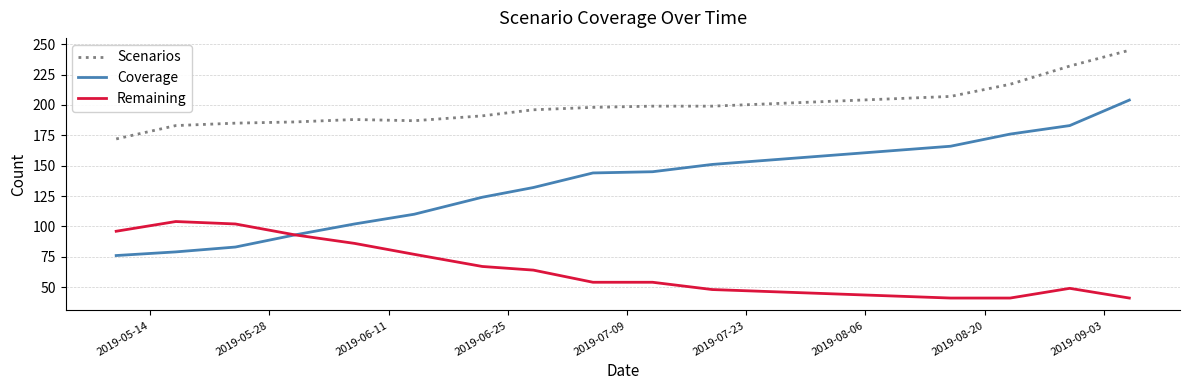

Rank the series by their average value, from highest to lowest.

Scenarios, Coverage, Remaining